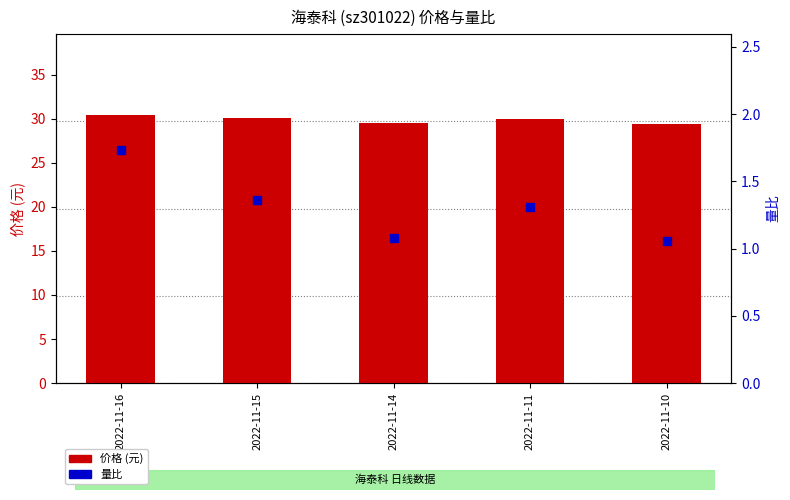

Which series has the largest total across all categories?

价格 (元)